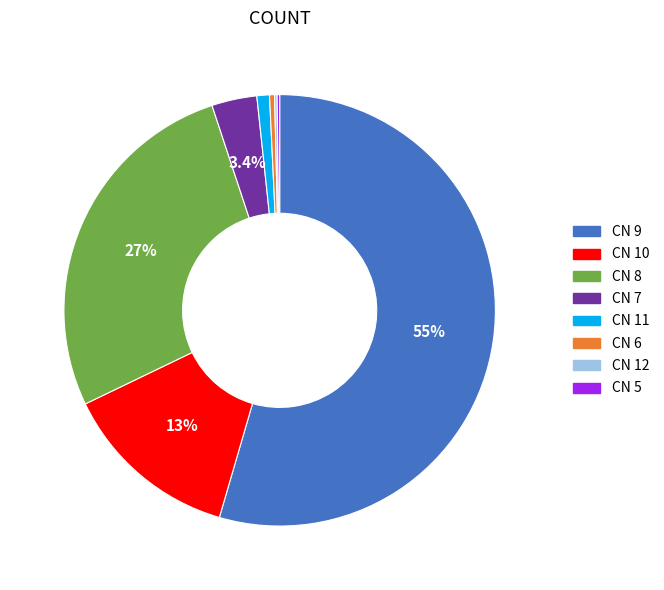

To the nearest percent, what is the average slice percentage?

12%